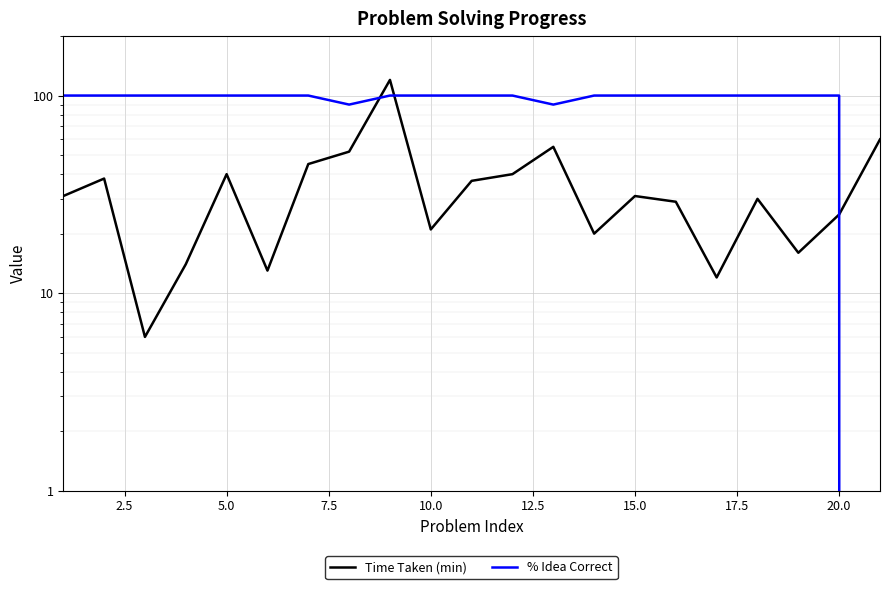

What is the sum of all % Idea Correct values?

1980